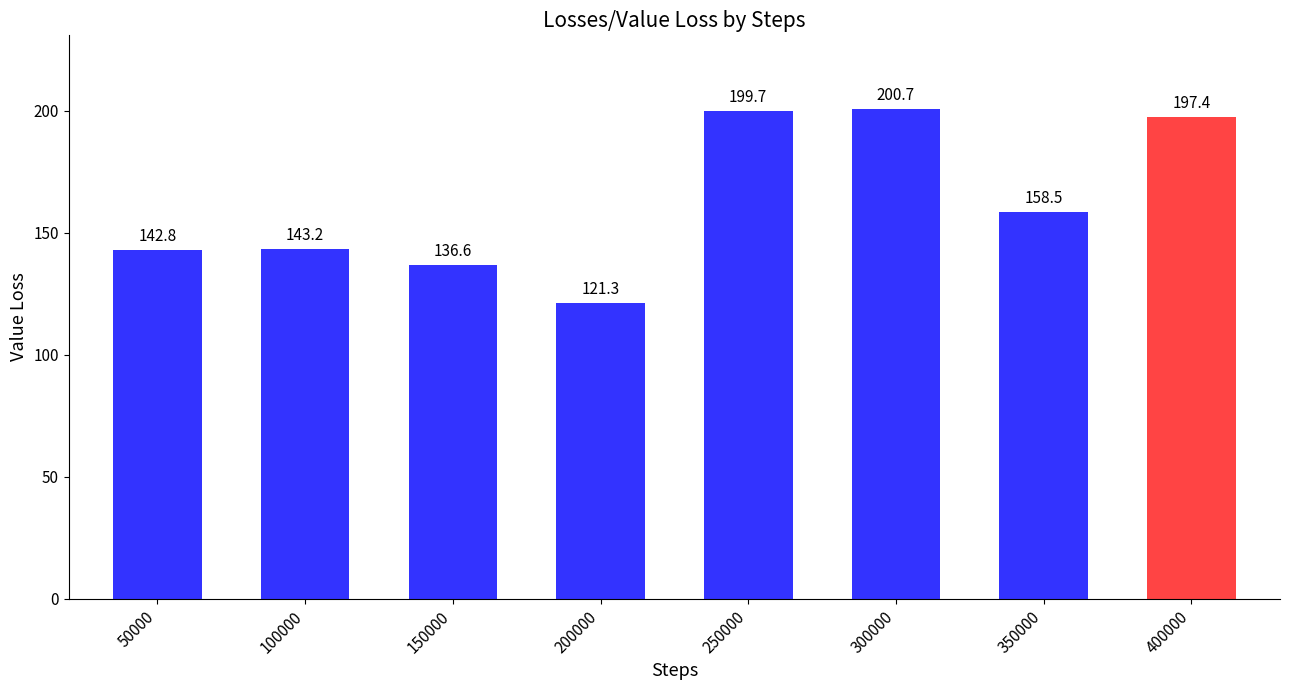

The chart shows a value of 121.3 at 200000. True or false?

True